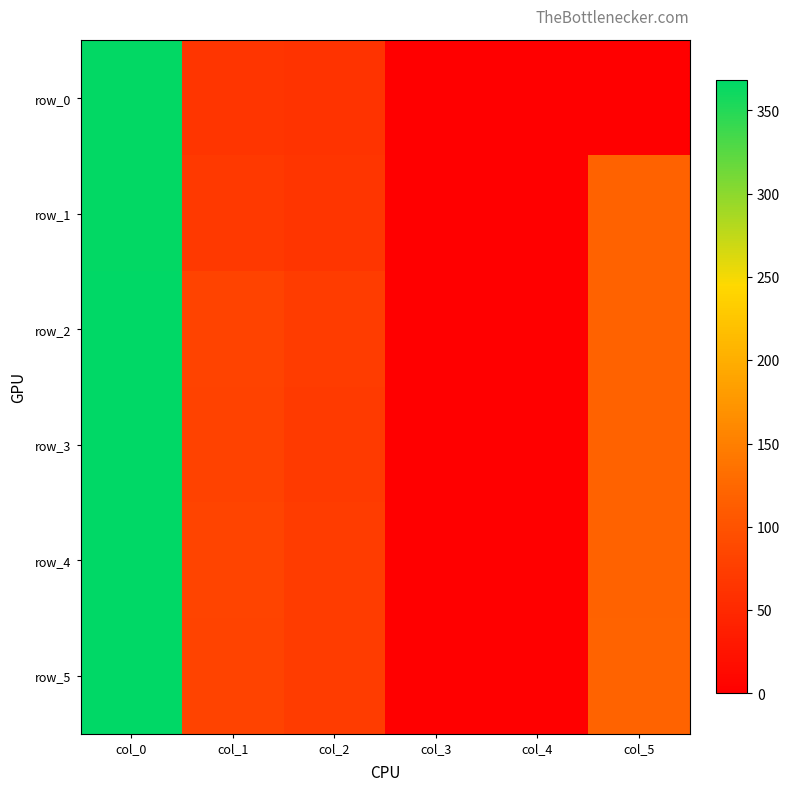

What is the difference between the maximum and minimum values in the row_2 series?

367.5